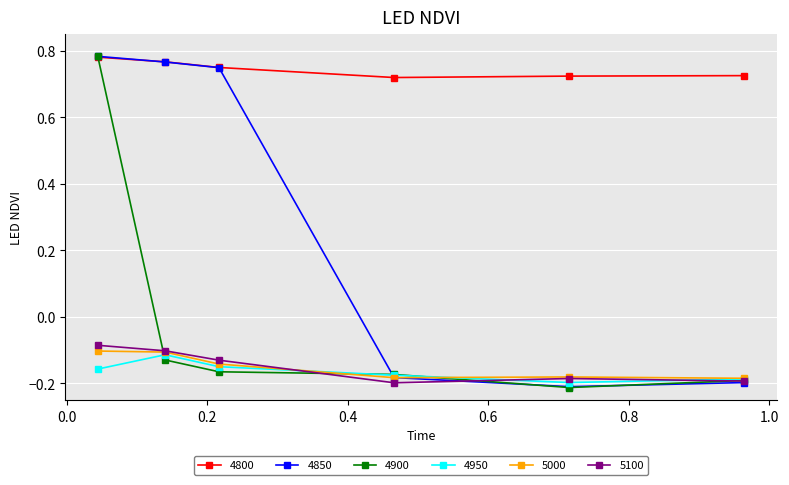

How many 4850 values are between 0 and 1?

3